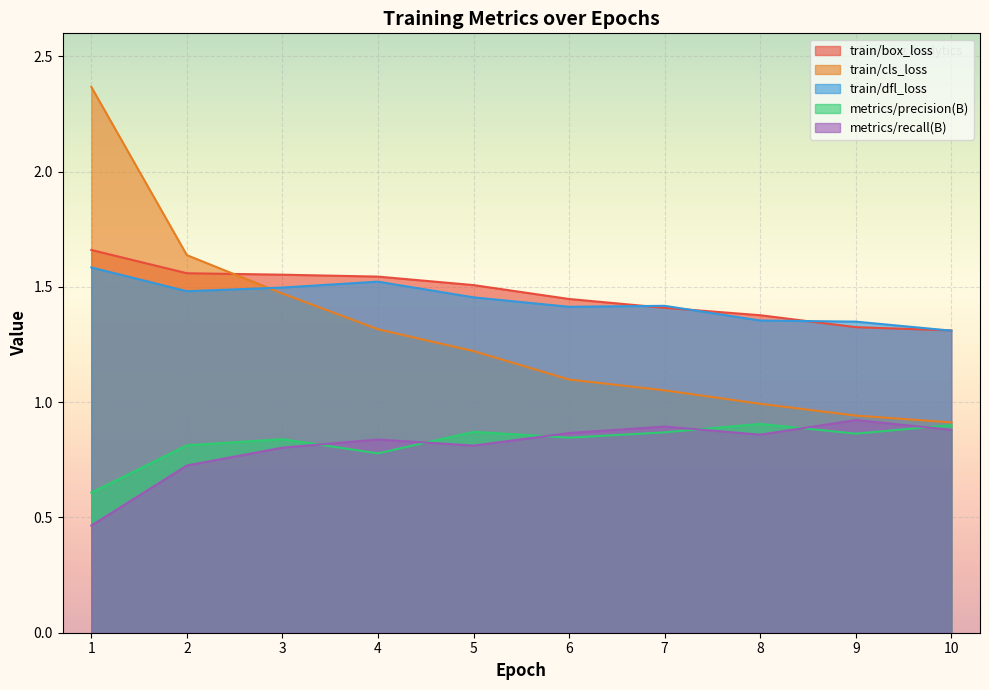

True or false: train/cls_loss has more than 0 interior local peaks.

False